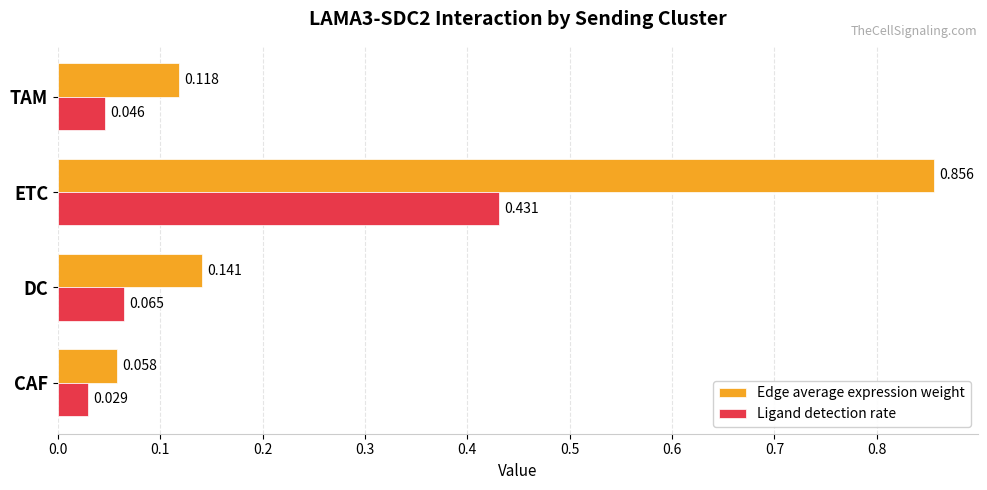

Rank the series by their average value, from highest to lowest.

Edge average expression weight, Ligand detection rate